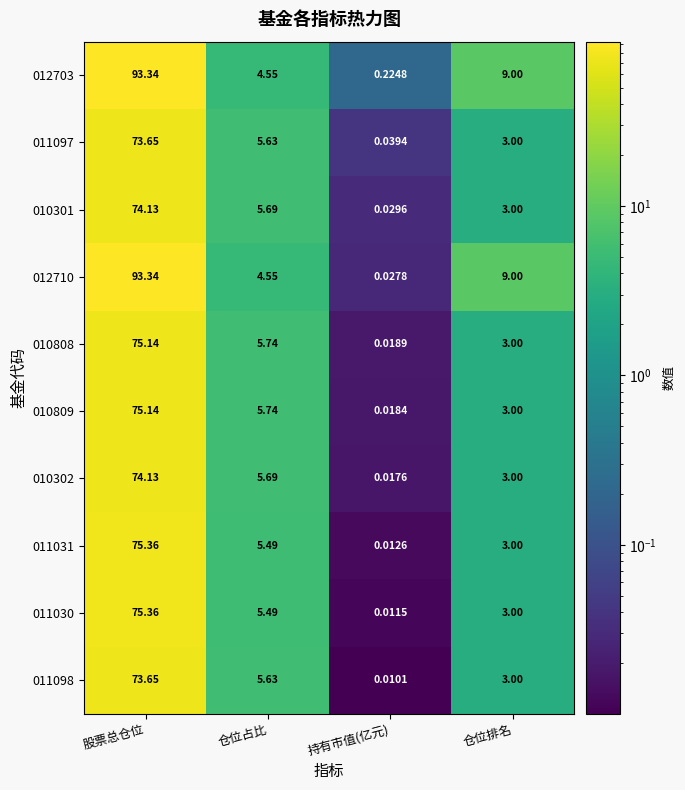

What is the total value across all series at 持有市值(亿元)?

0.4